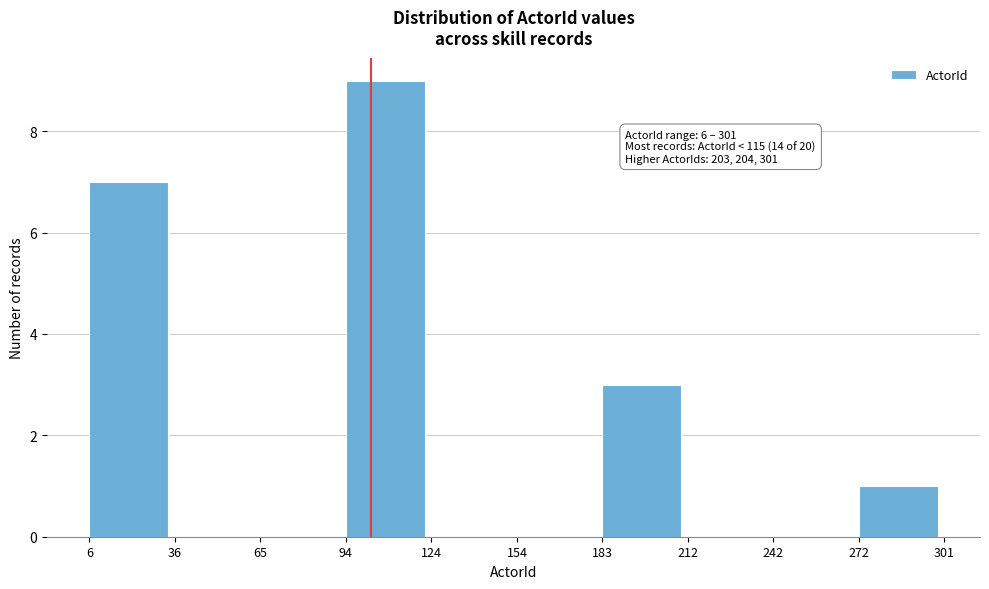

Over which range of the x-axis is the bar tallest?

94 to 124